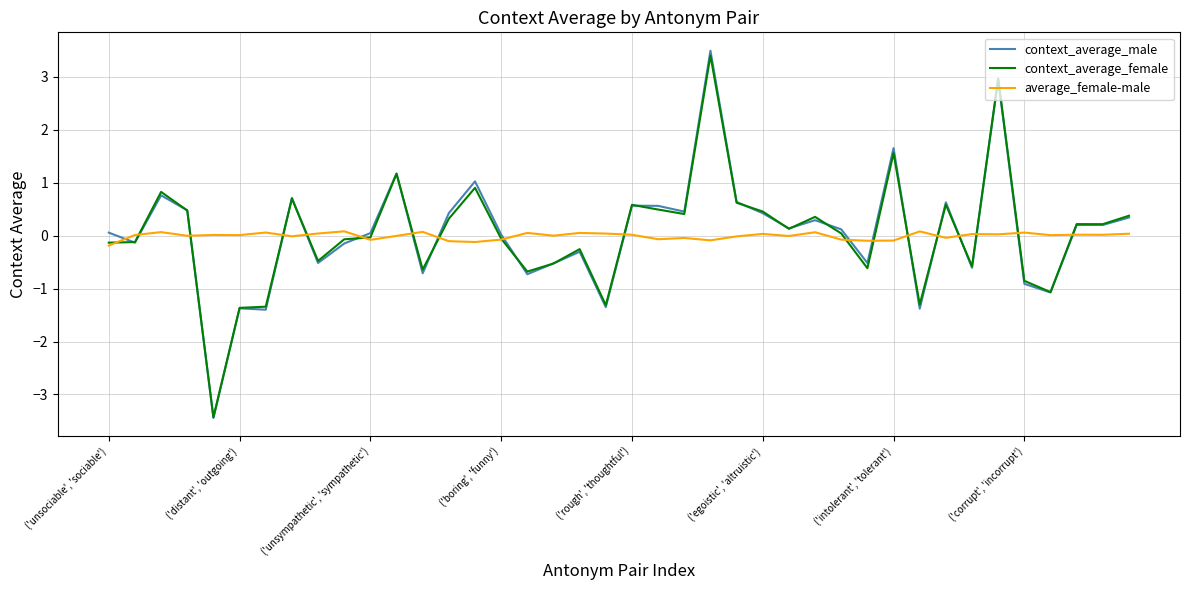

What is the minimum value shown in the chart?

-3.4